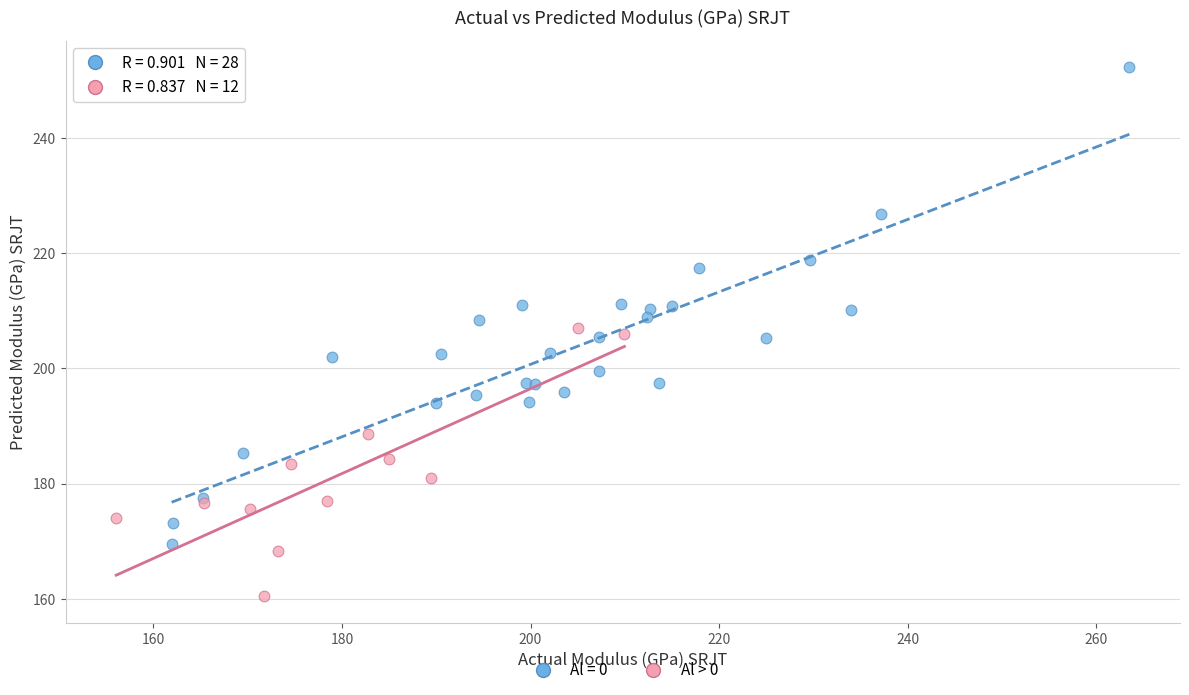

Which series reaches the minimum Y coordinate?

Al > 0